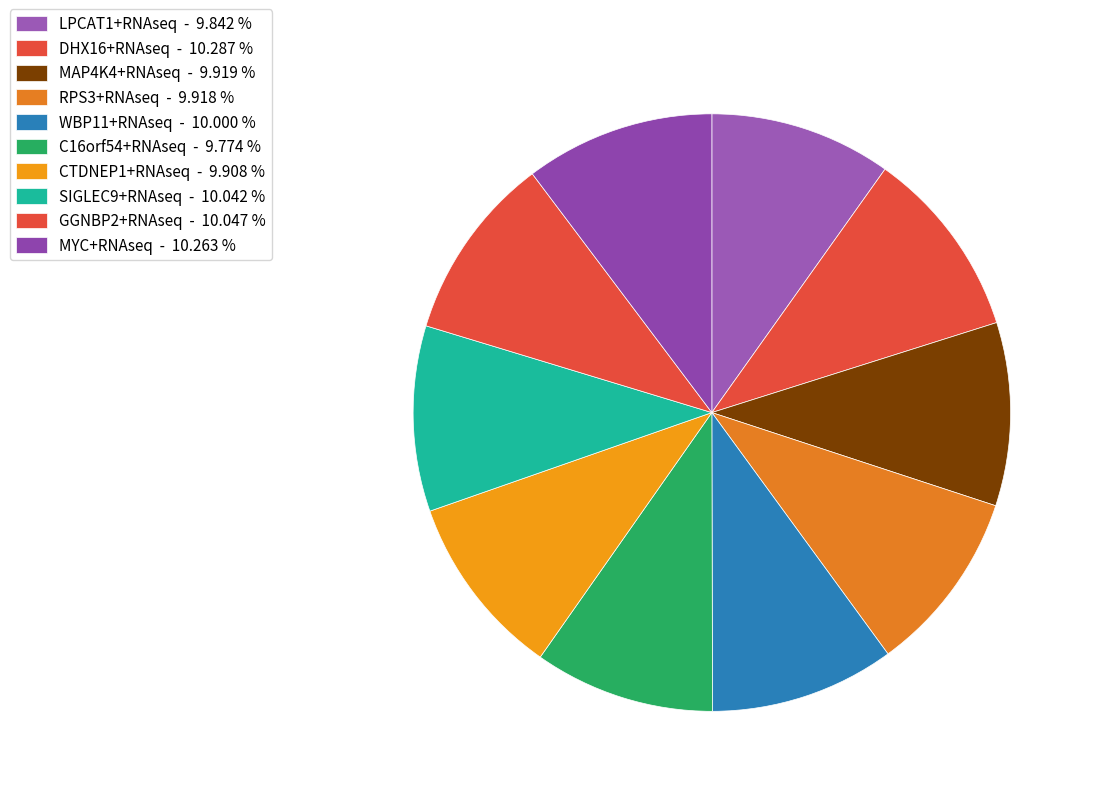

What percentage is NOT represented by WBP11+RNAseq?

90.0%